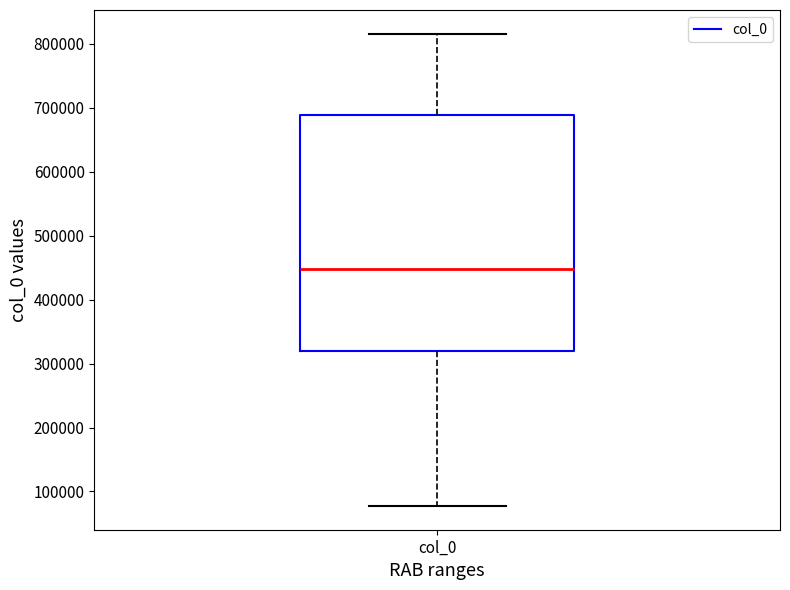

Where is the upper edge of the box for col_0 on the y-axis? The values are not printed on the chart, so give them approximately, as read against the axis.

690000